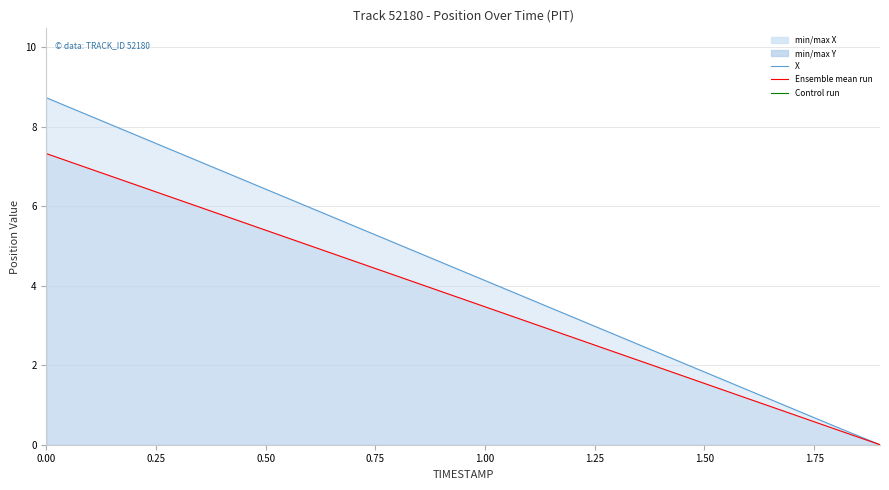

Does the chart have visible grid lines?

Yes